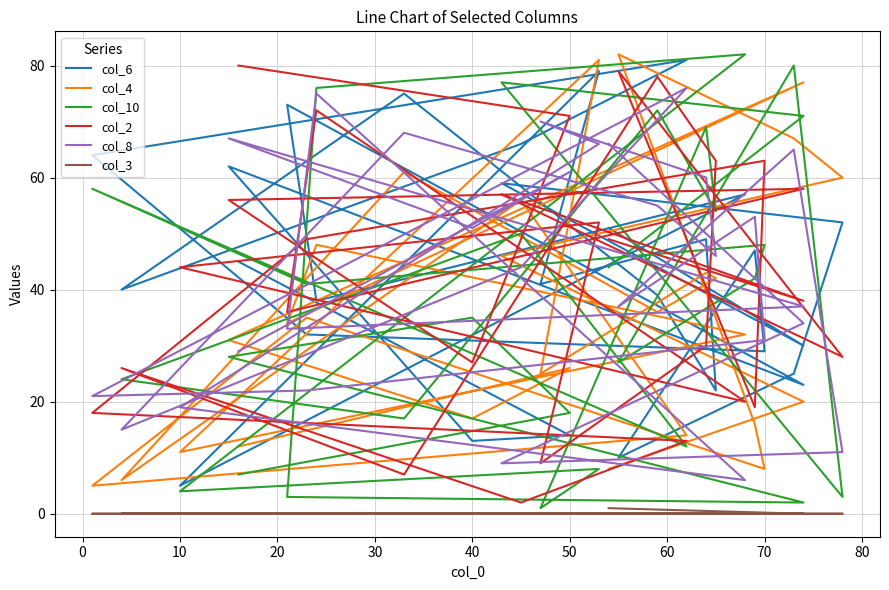

What is the sum of all col_6 values?

1221